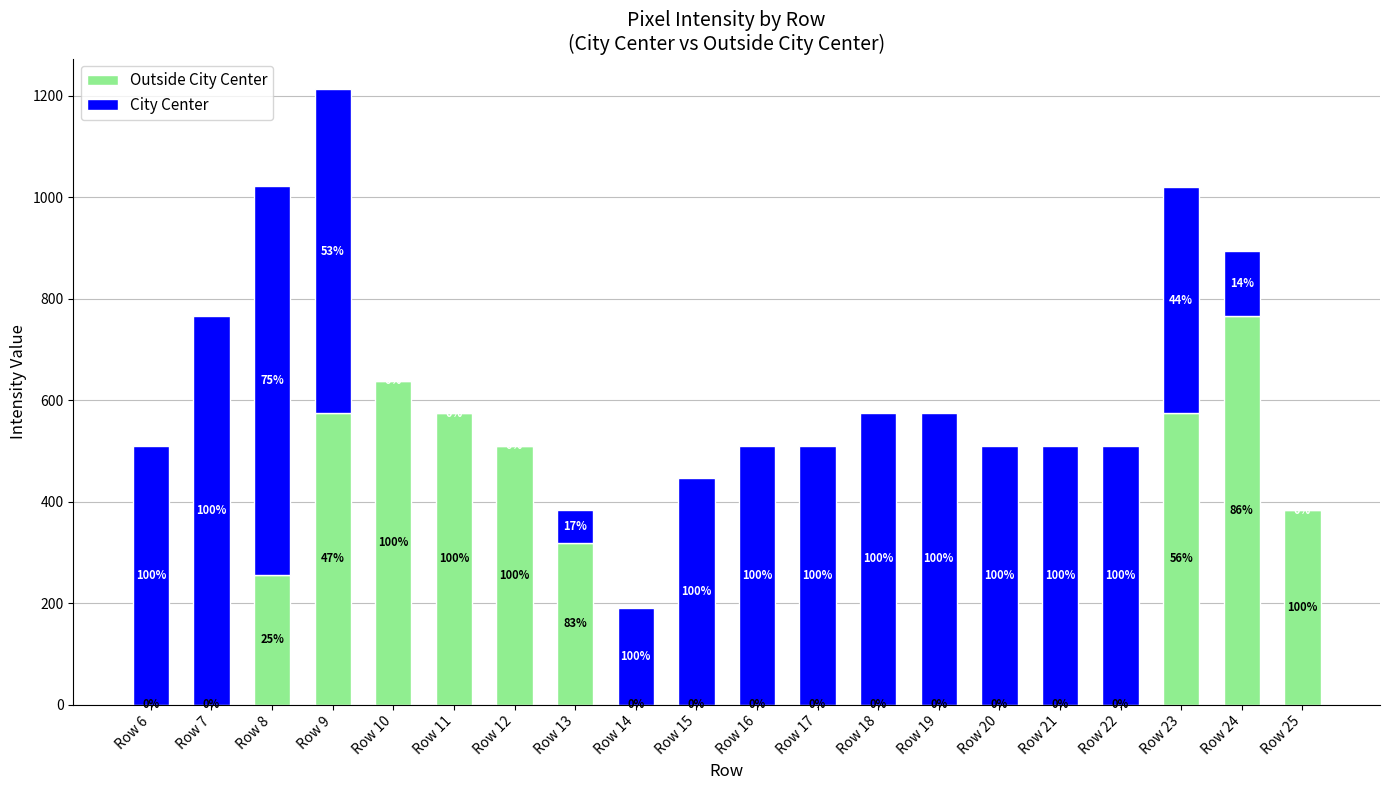

Are the bars horizontal?

No